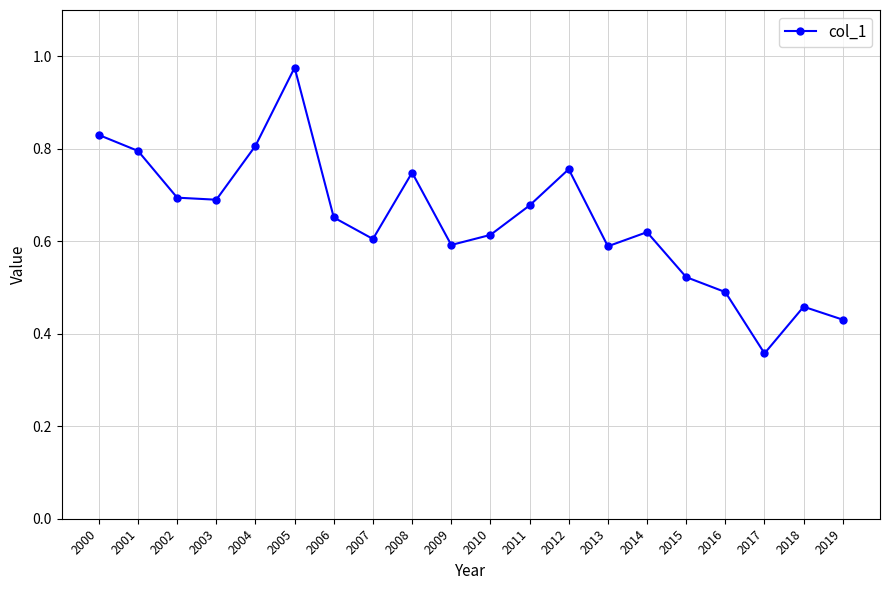

The chart shows a value of 0.7 at 2006. True or false?

True